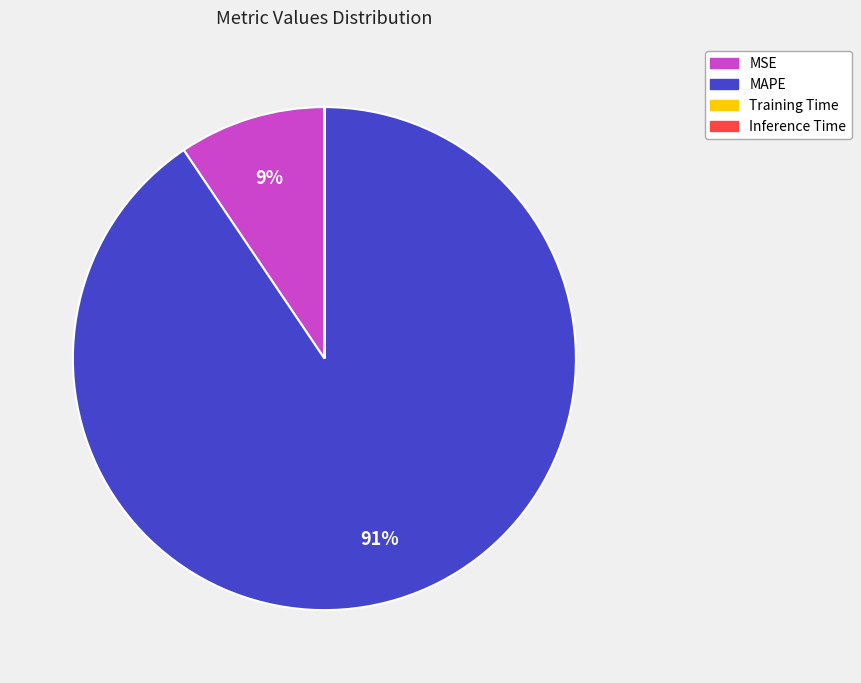

Which category has the biggest portion of the pie?

MAPE